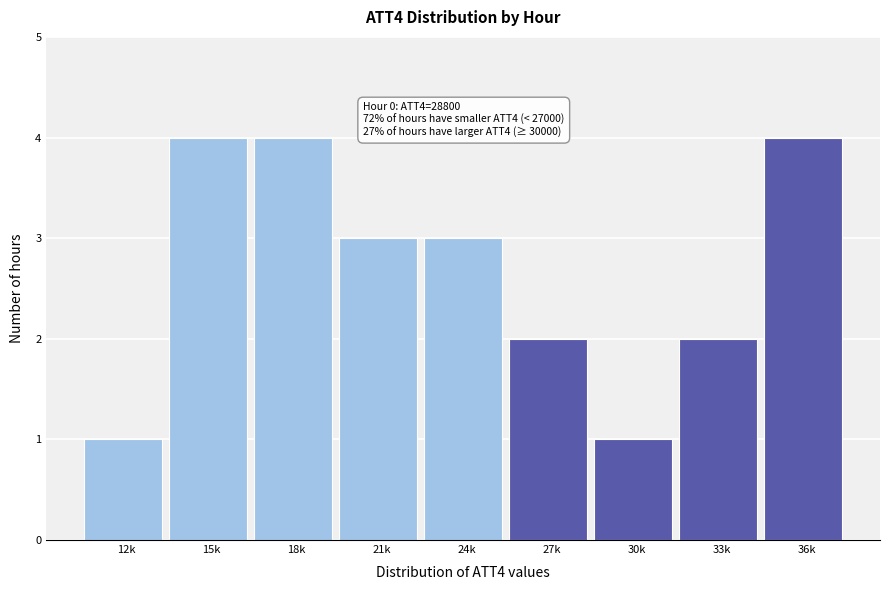

Reading left to right, transcribe all the data shown in this chart.

12k=1	15k=4	18k=4	21k=3	24k=3	27k=2	30k=1	33k=2	36k=4